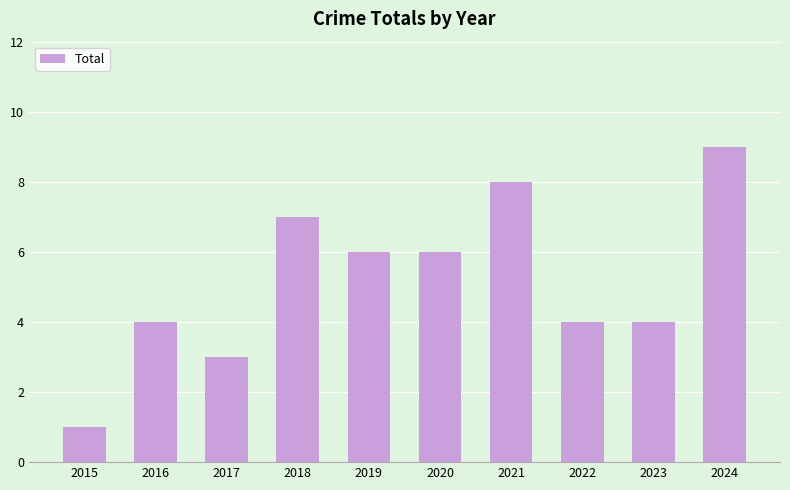

What is the value of the 6th bar from the left?

6